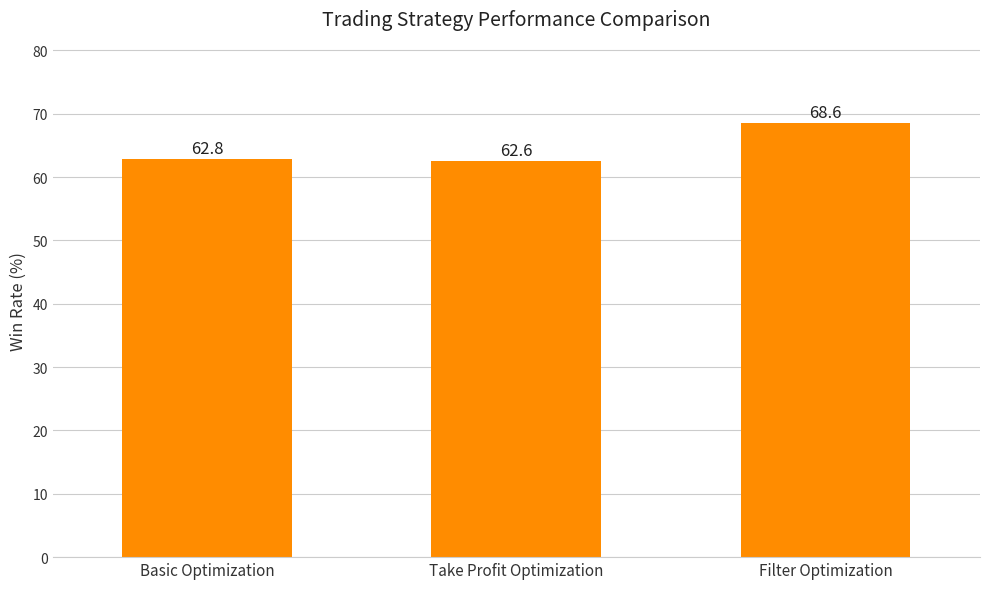

Are the bars grouped side by side (vs. stacked)?

No